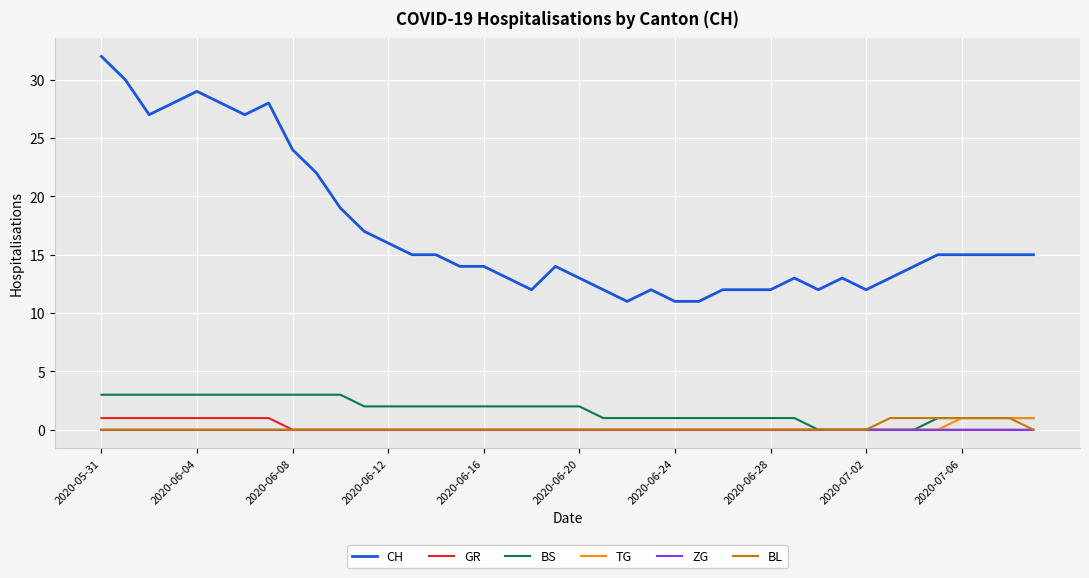

Which series has the widest spread of values?

CH